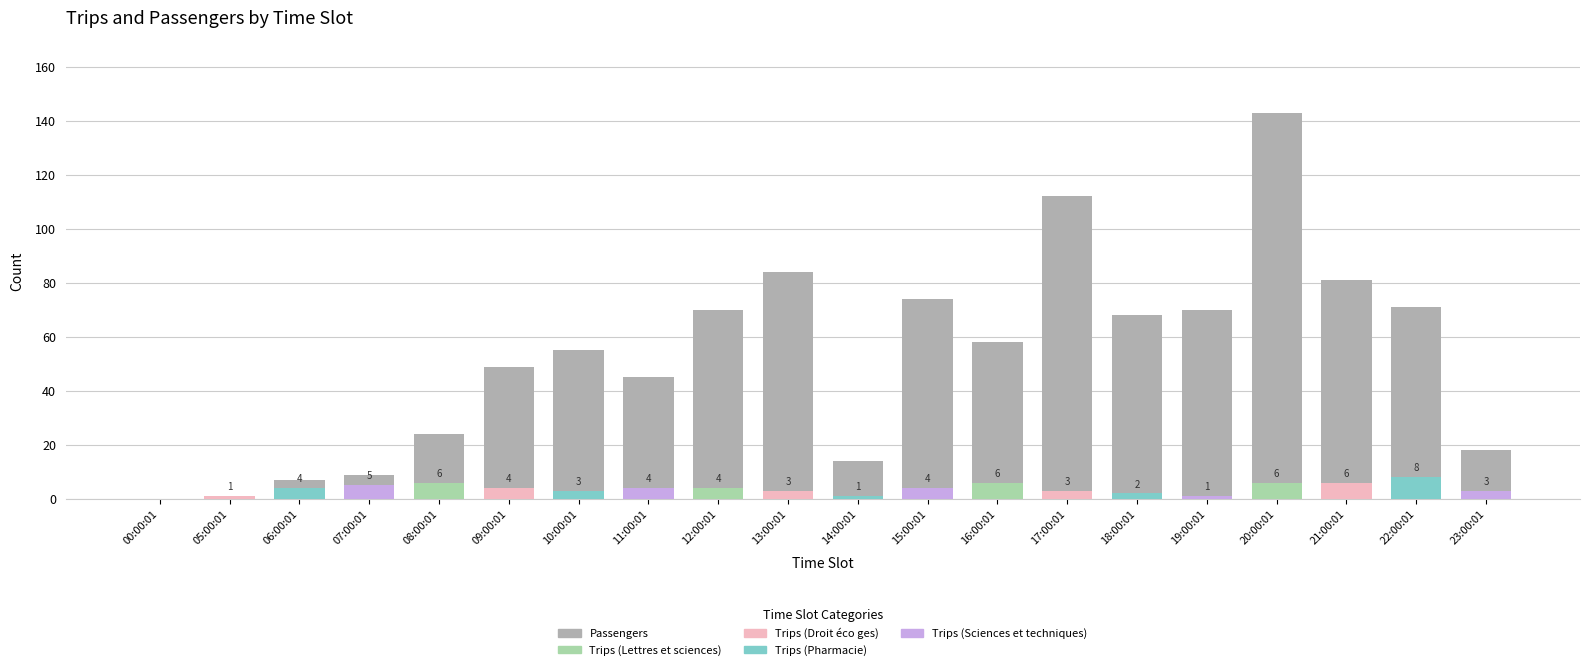

Which category has the lowest value across all series?

00:00:01